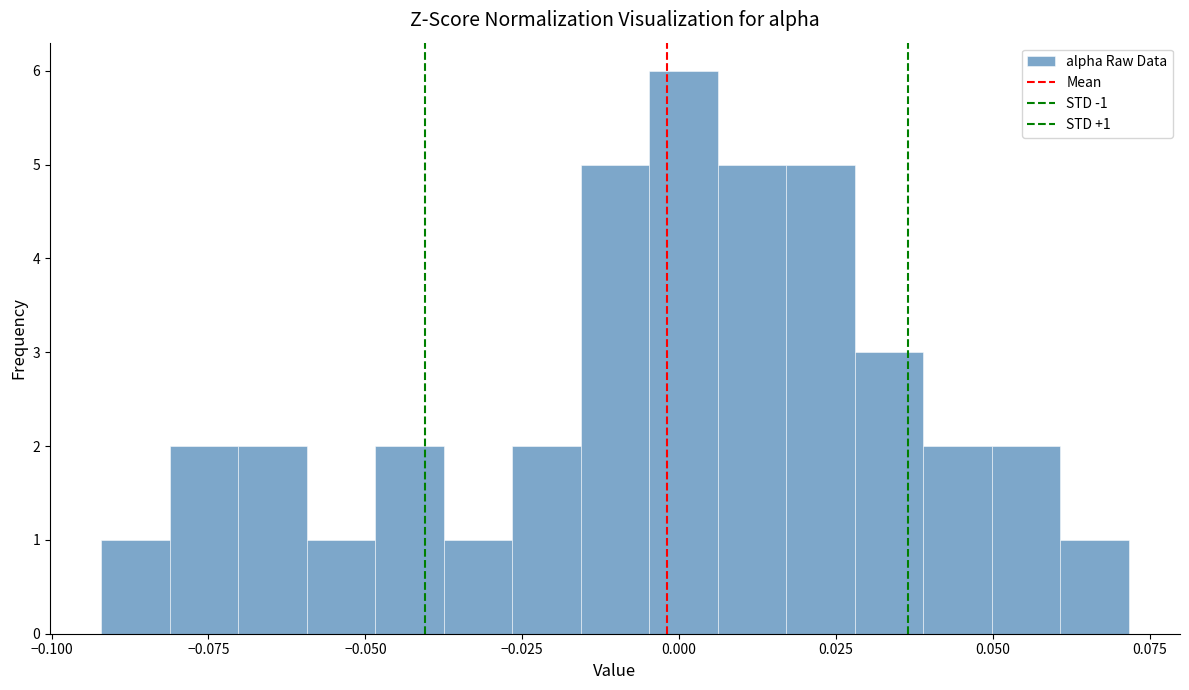

Read against the x-axis, roughly where is the centre of the tallest bar?

0.000